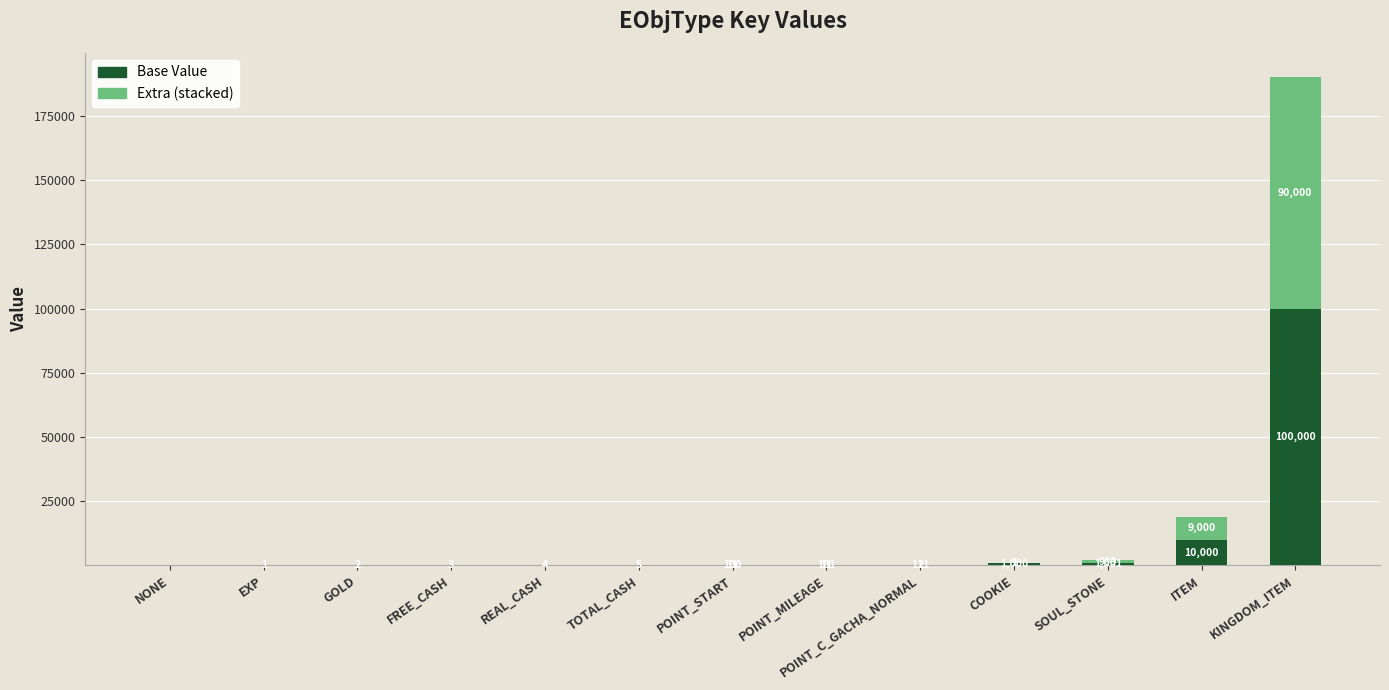

At which category is the sum across all series the highest?

KINGDOM_ITEM